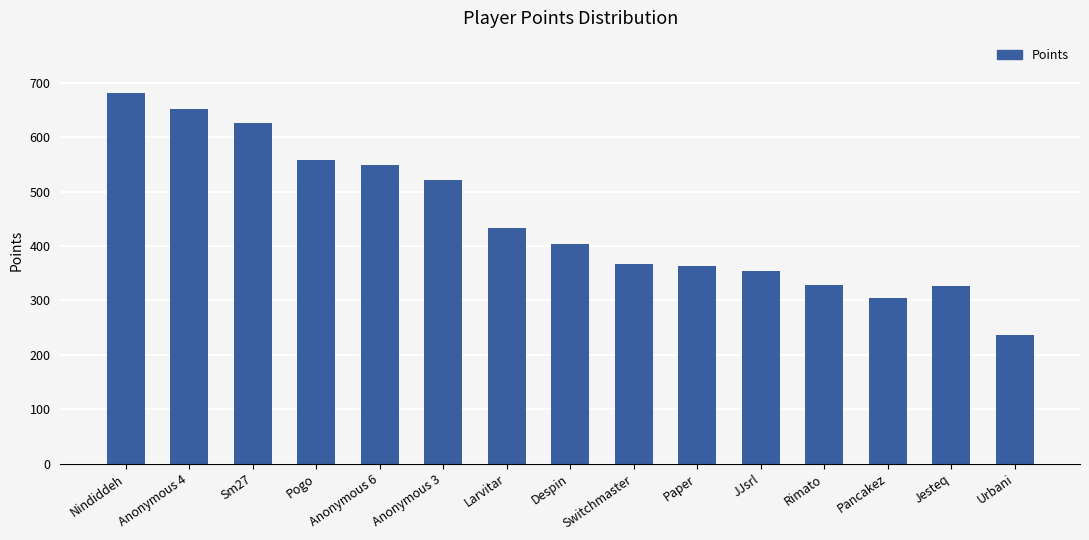

Is it true that the value at Paper is 364?

True